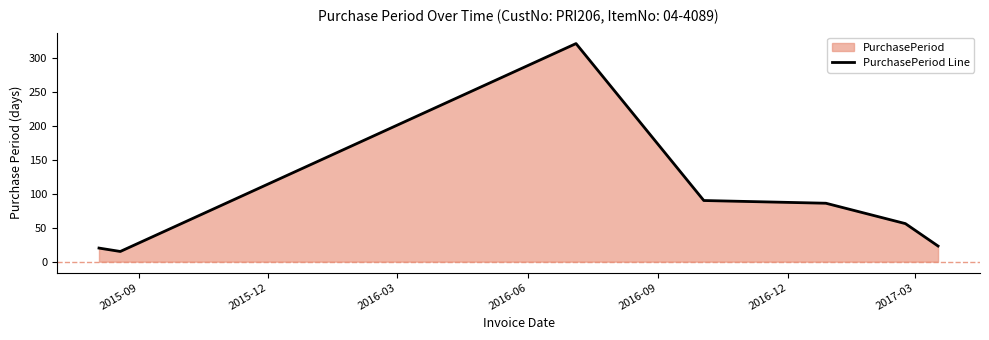

What is the difference between the maximum and minimum values?

306